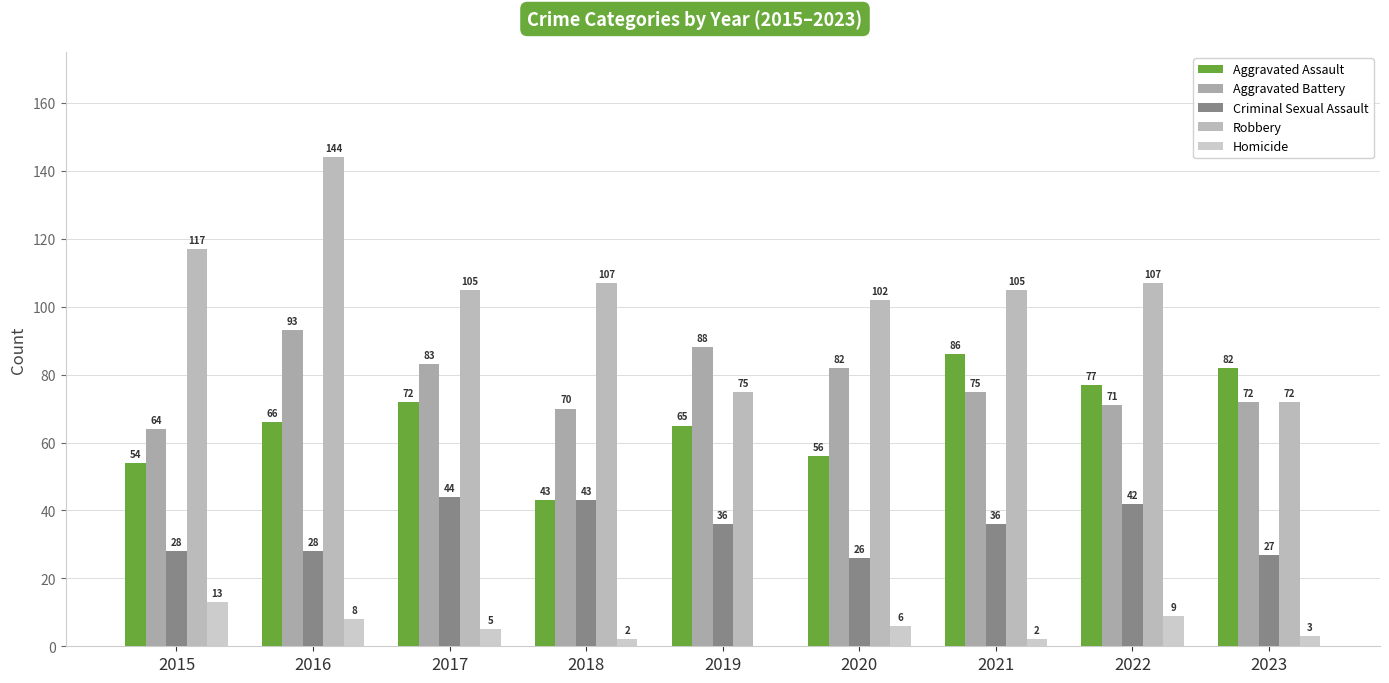

Reading right to left, list all the values displayed in this chart.

Aggravated Assault: 82	77	86	56	65	43	72	66	54
Aggravated Battery: 72	71	75	82	88	70	83	93	64
Criminal Sexual Assault: 27	42	36	26	36	43	44	28	28
Robbery: 72	107	105	102	75	107	105	144	117
Homicide: 3	9	2	6	0	2	5	8	13